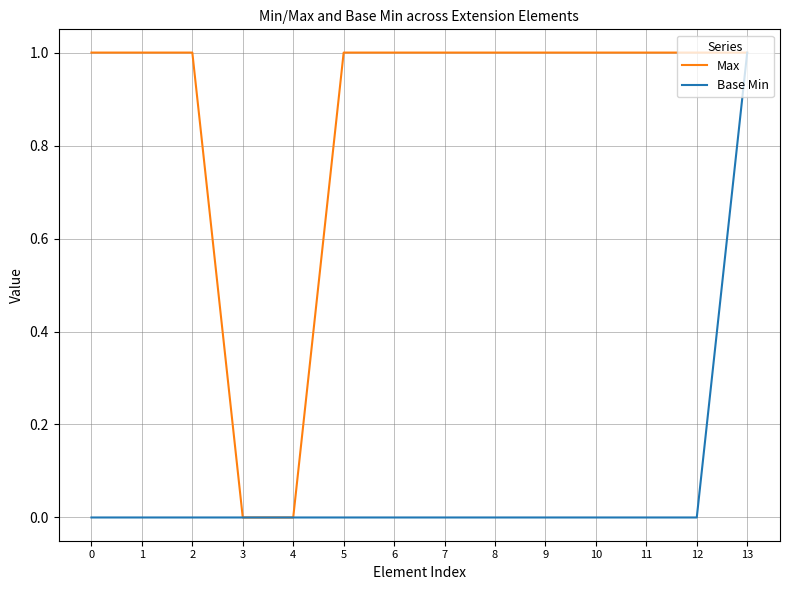

Rank the series by their average value, from lowest to highest.

Base Min, Max